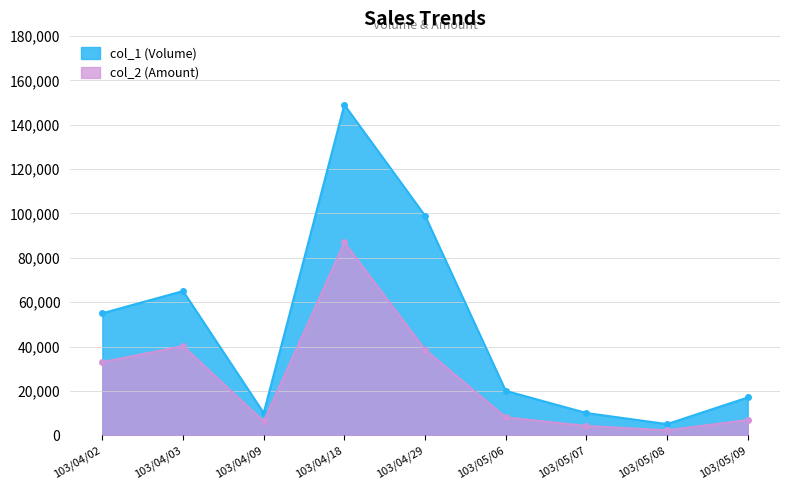

Which series has the widest spread of values?

col_1 (Volume)